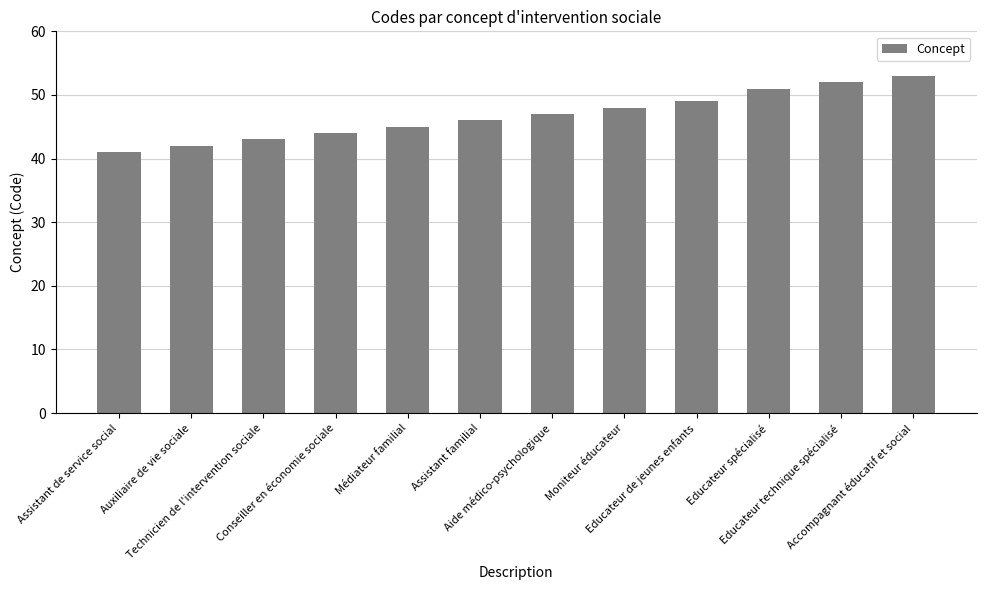

Count the number of categories in the chart.

12